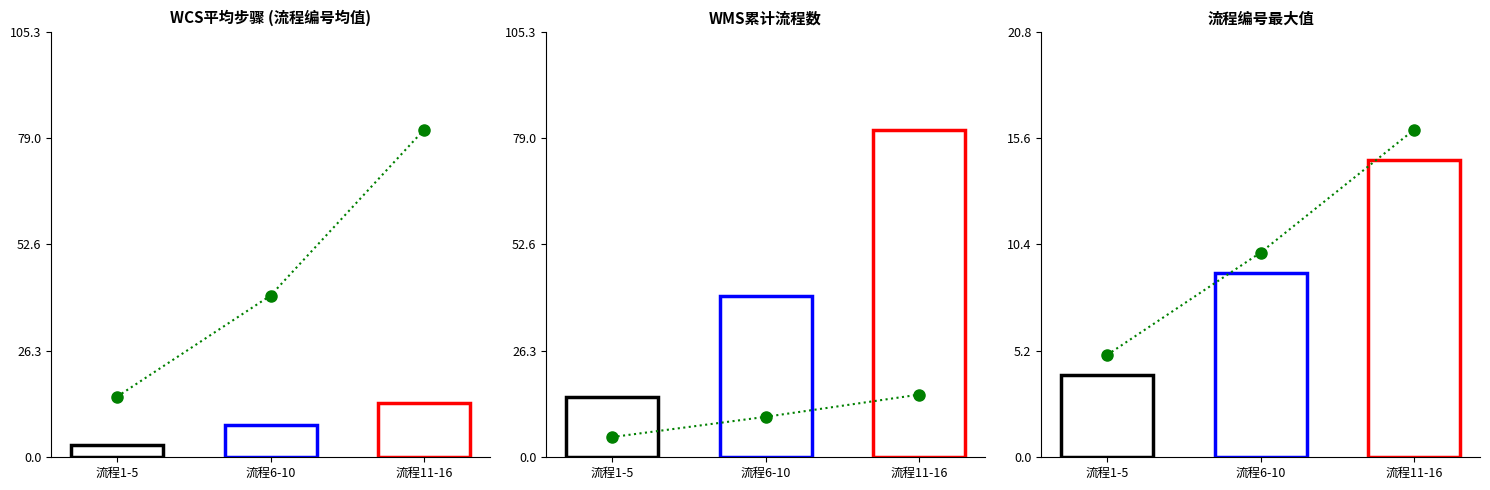

Are the bars grouped side by side (vs. stacked)?

No